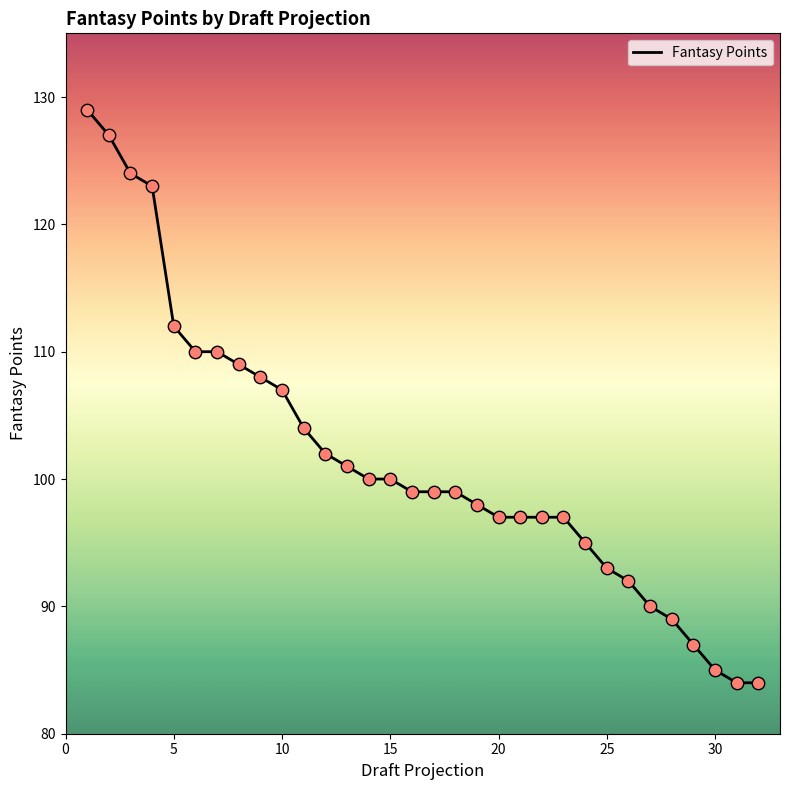

What is the difference between the maximum and minimum values?

45